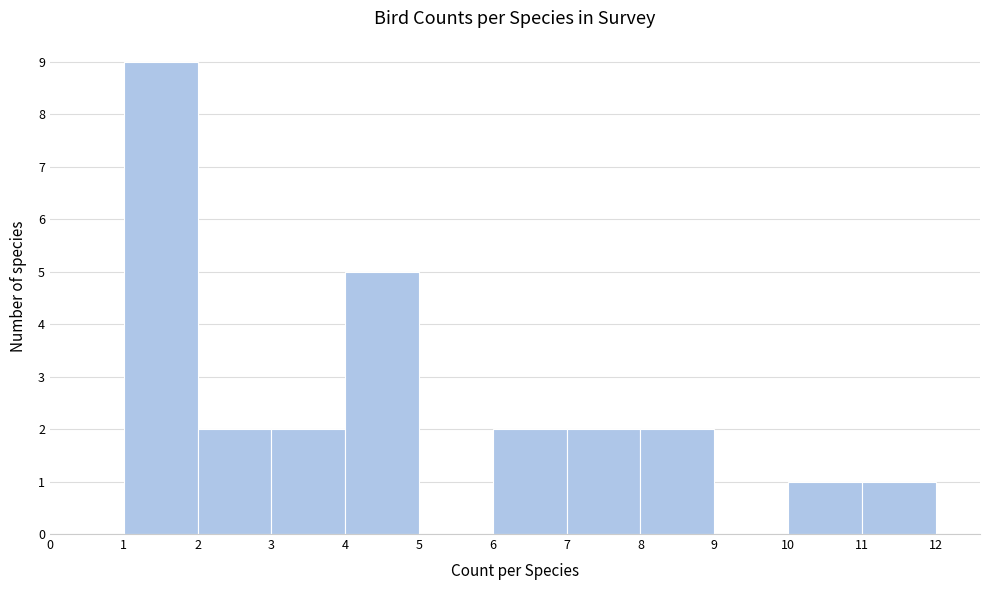

How tall is the bar that spans 8 to 9 on the x-axis? The values are not printed on the chart, so give them approximately, as read against the axis.

2